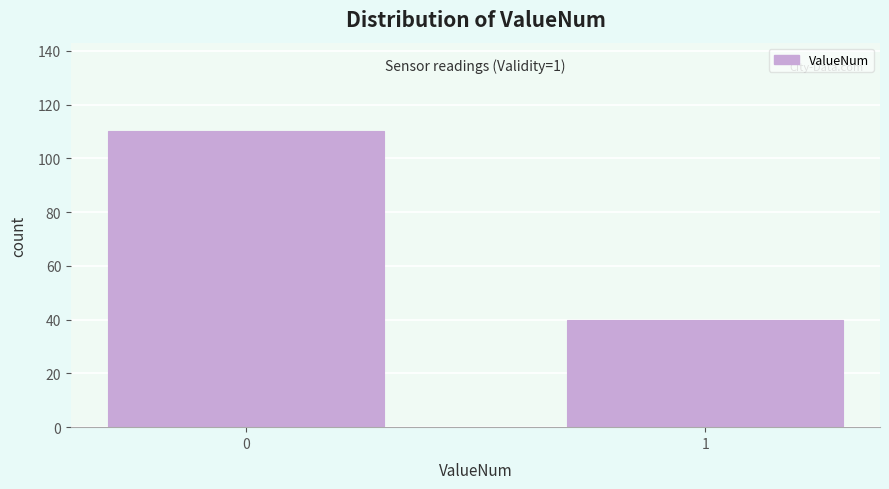

Reading left to right, transcribe all the data shown in this chart.

110	40